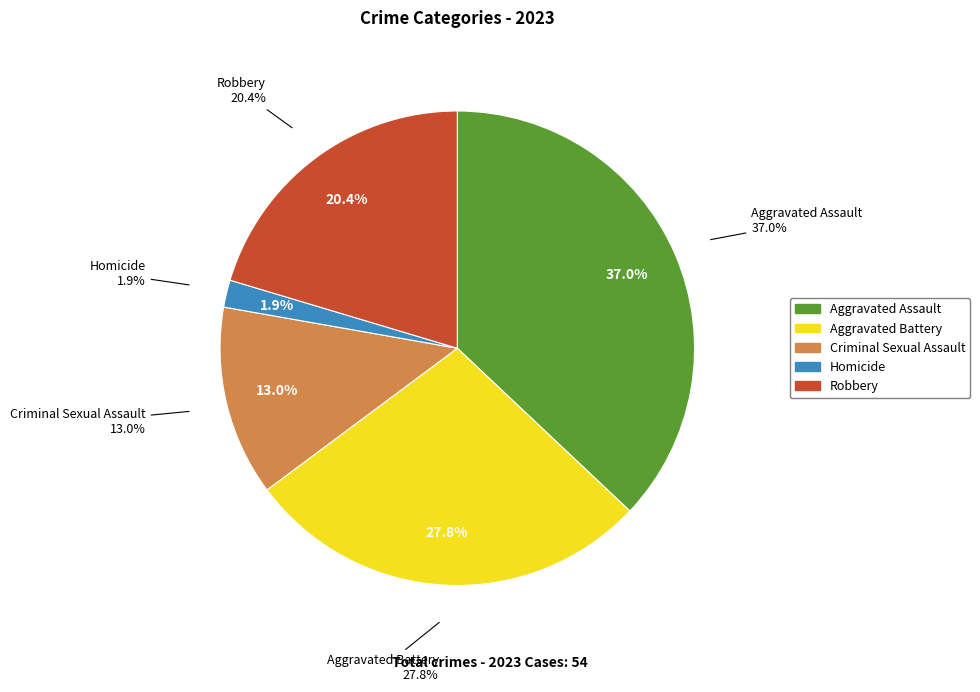

The Homicide slice represents 2% of the pie. True or false?

True